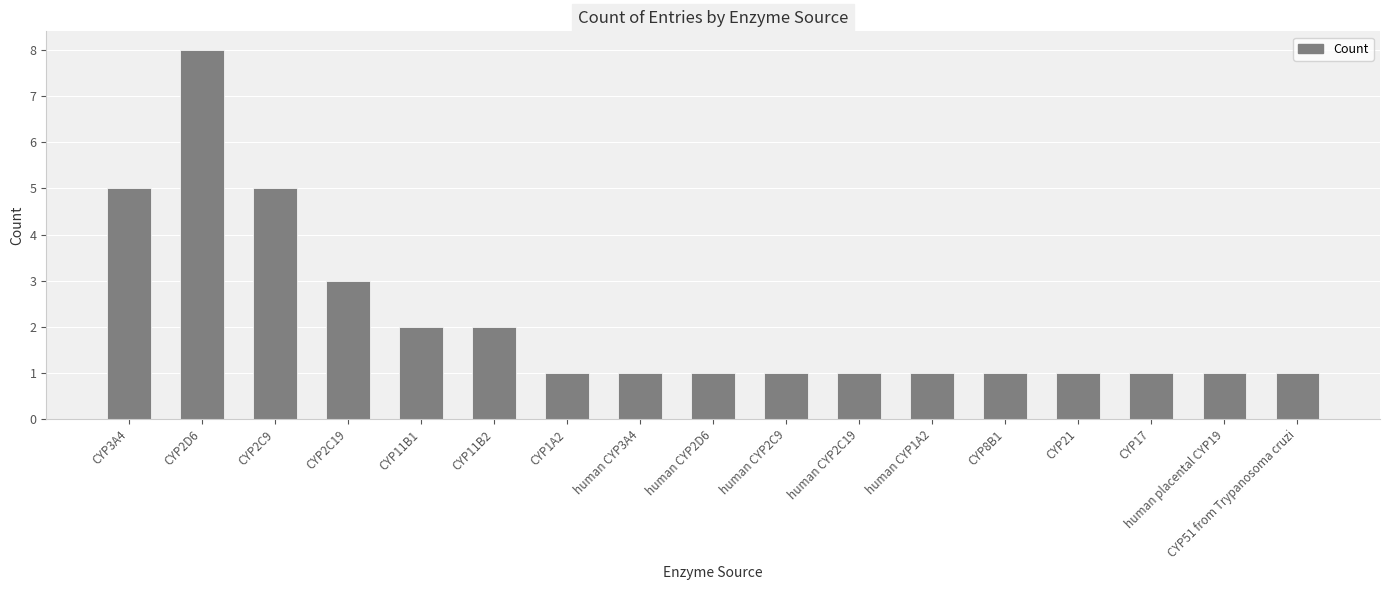

What is the difference between the maximum and minimum values?

7